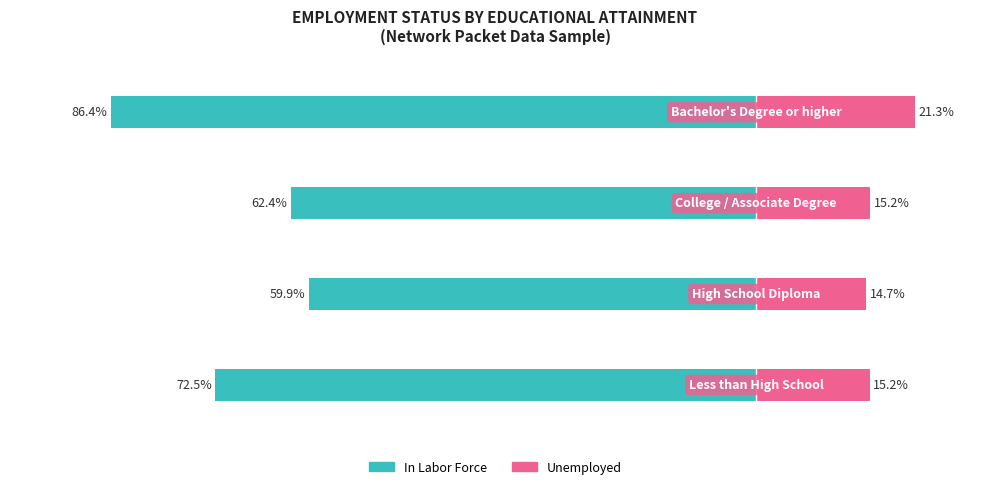

What is the total value across all series at 2?

-47.1